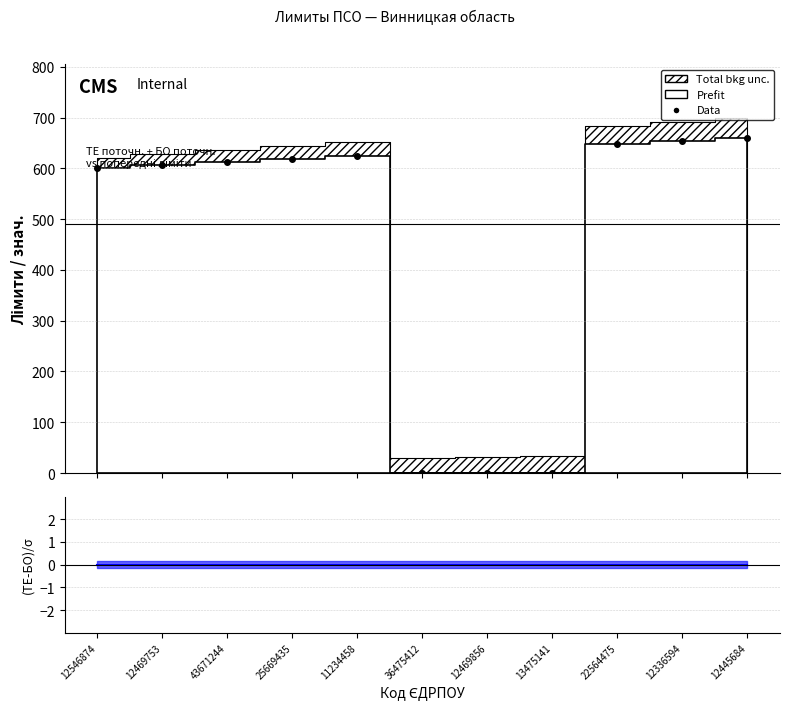

What is the ratio of the value at 22564475 to the value at 11234458?

1.0